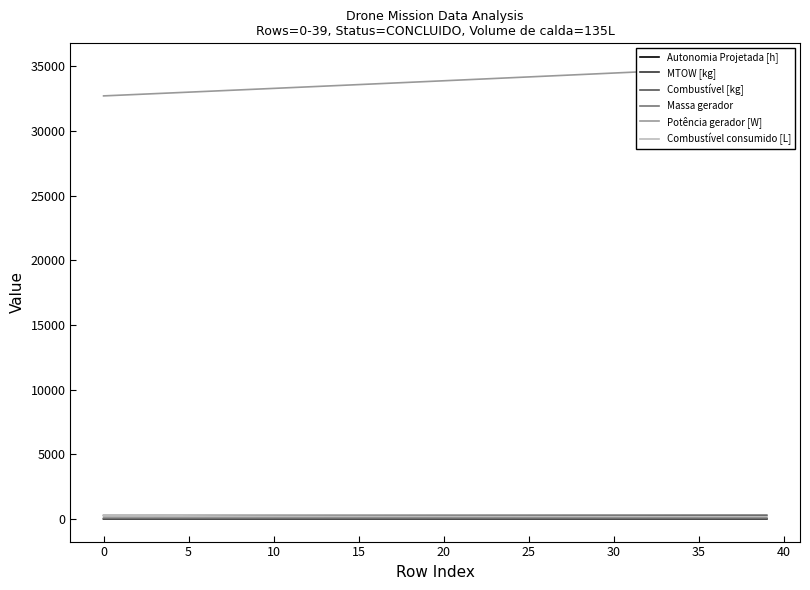

At which category is the sum across all series the highest?

39